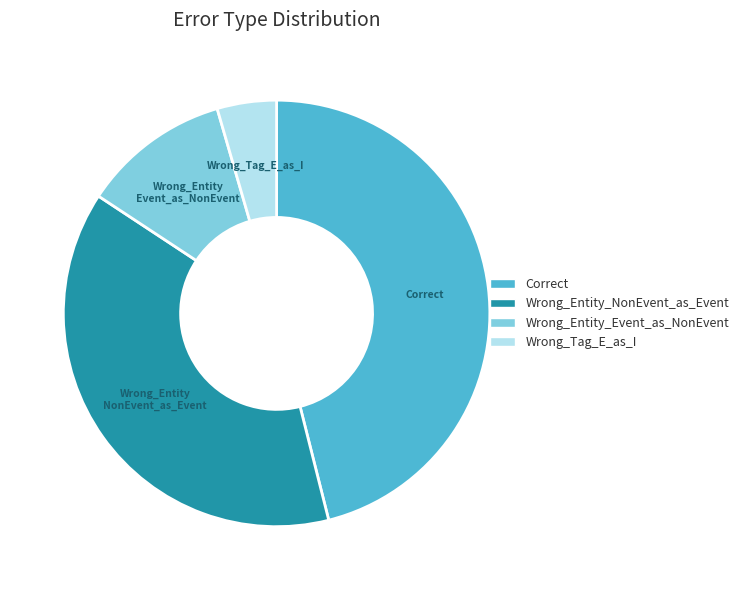

Is the sum of Wrong_Entity_Event_as_NonEvent and Correct greater than half?

Yes